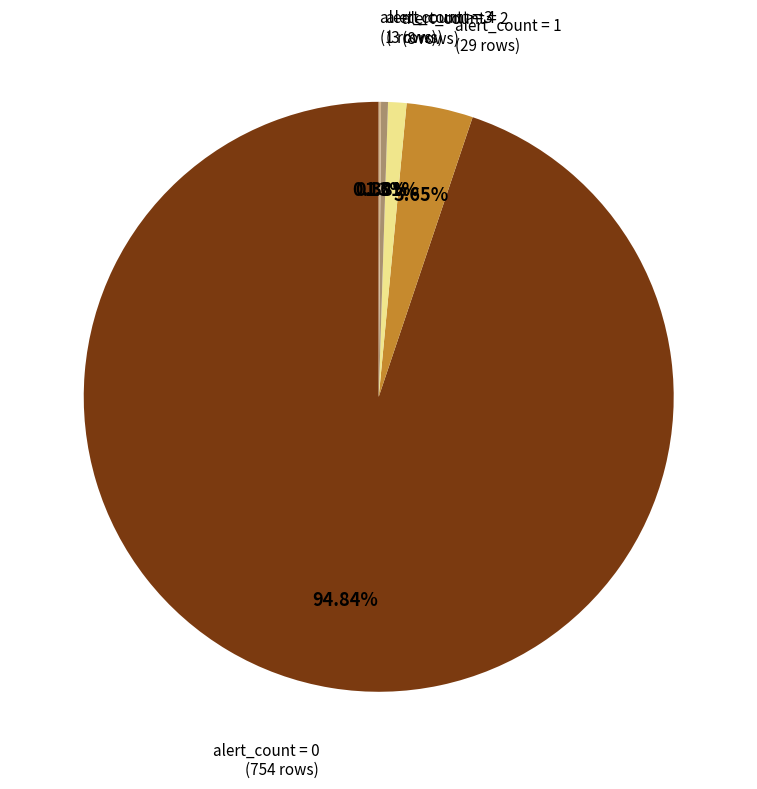

To the nearest percent, what is the difference between the largest and smallest slice percentages?

95%